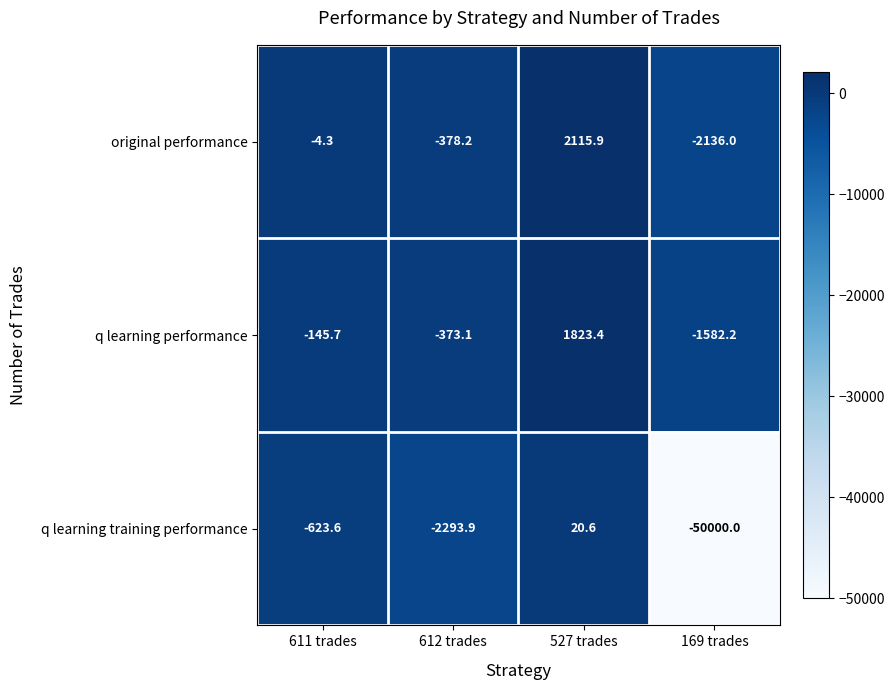

Between 612 trades and 527 trades, which series saw the biggest shift?

original performance